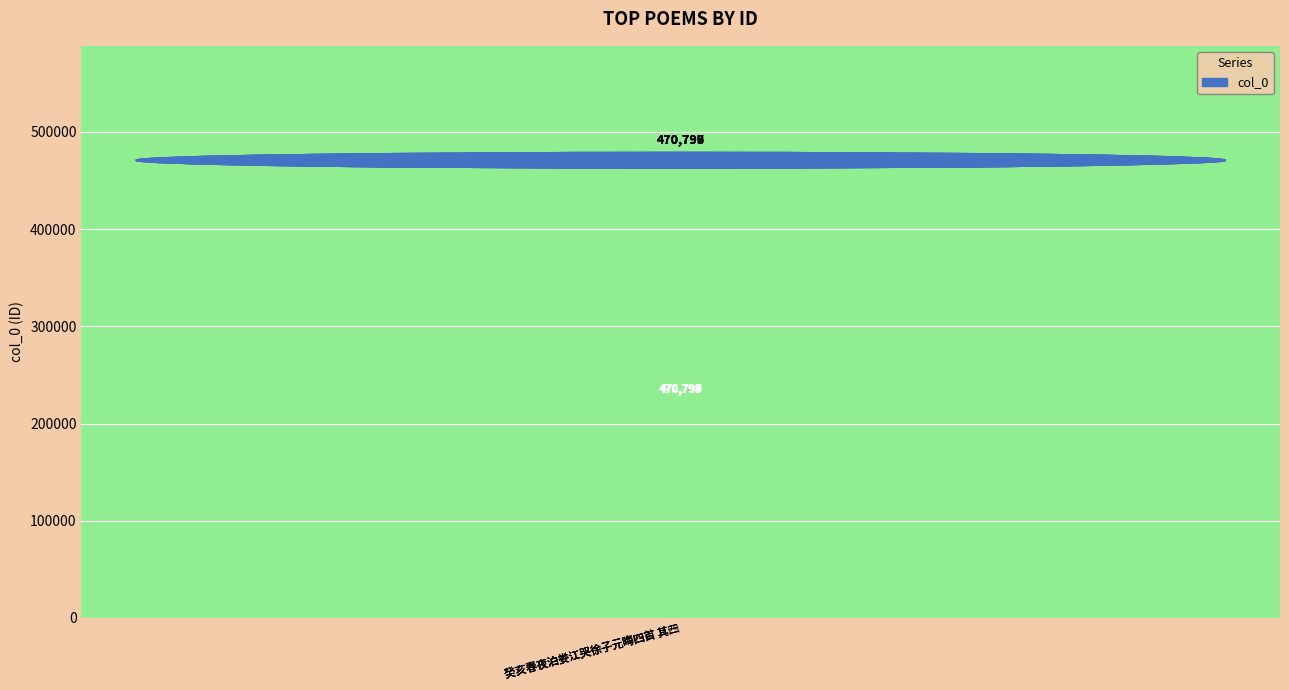

What is the difference between the second highest and minimum values?

2